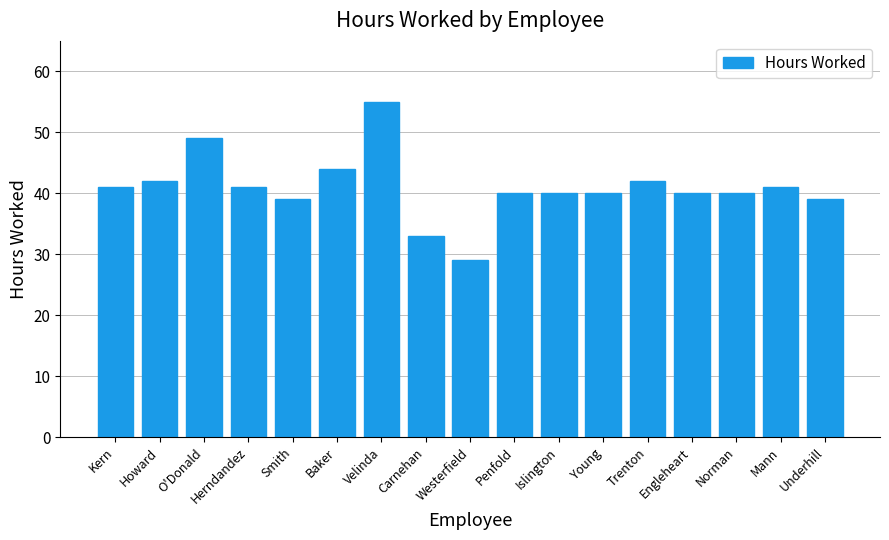

The chart shows a value of 41 at Mann. True or false?

True